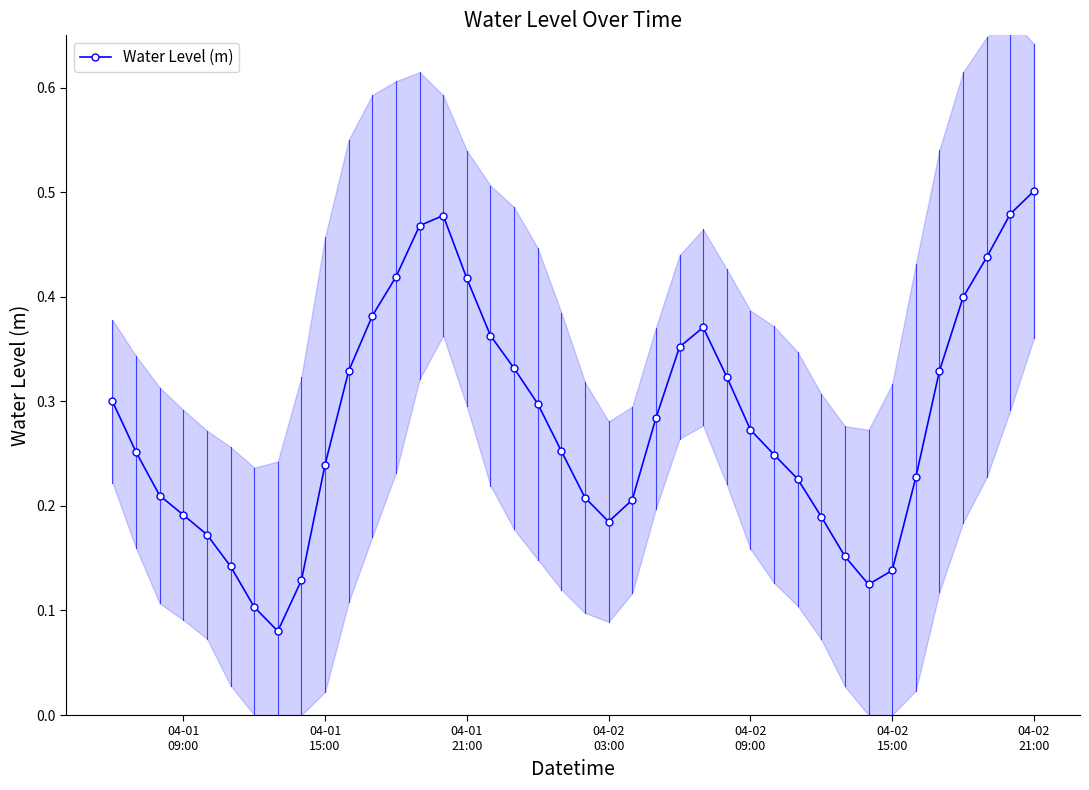

True or false: Water Level (m) has more than 1 points higher than both neighbors.

True